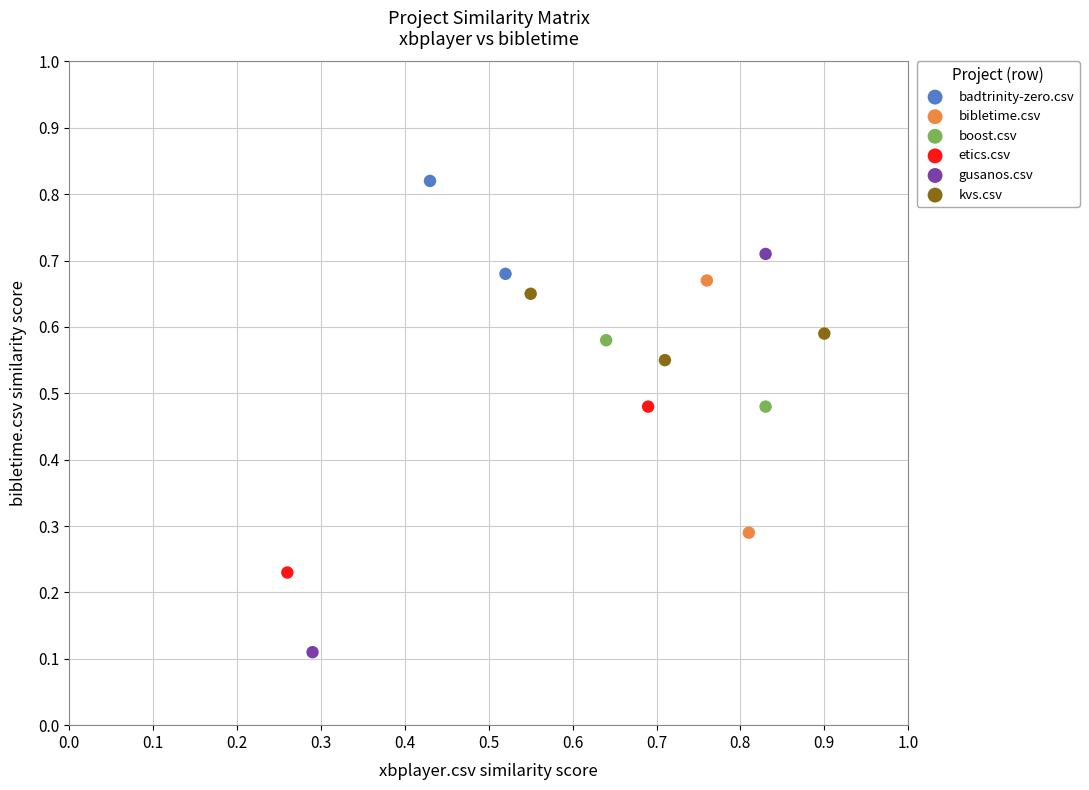

Which series has the largest Y range (max minus min)?

gusanos.csv